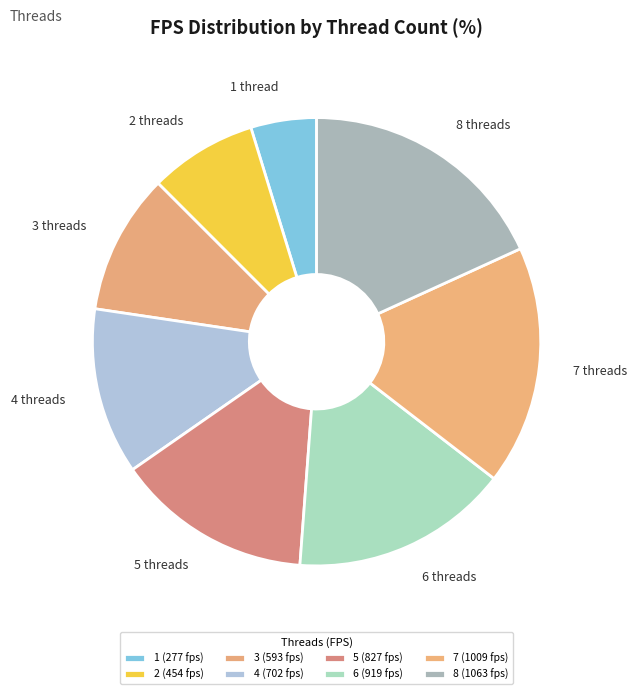

Approximately how many times larger is the value at 5 threads compared to 3 threads?

1.4